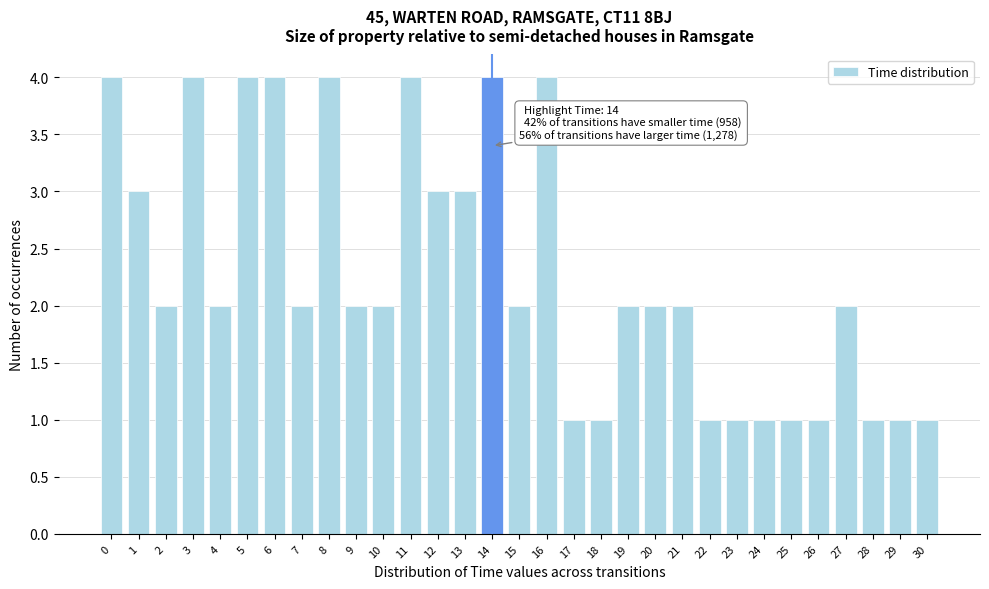

Read the value at 12.

3